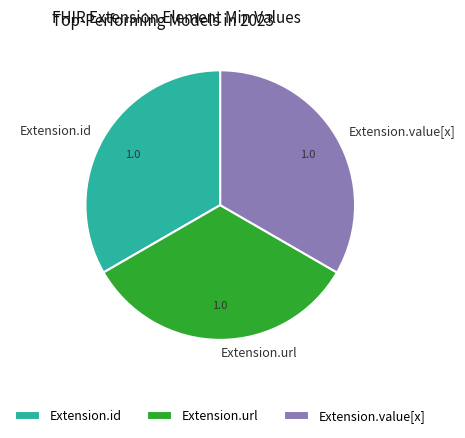

Is it true that Extension.value[x] is 6% of the pie?

False